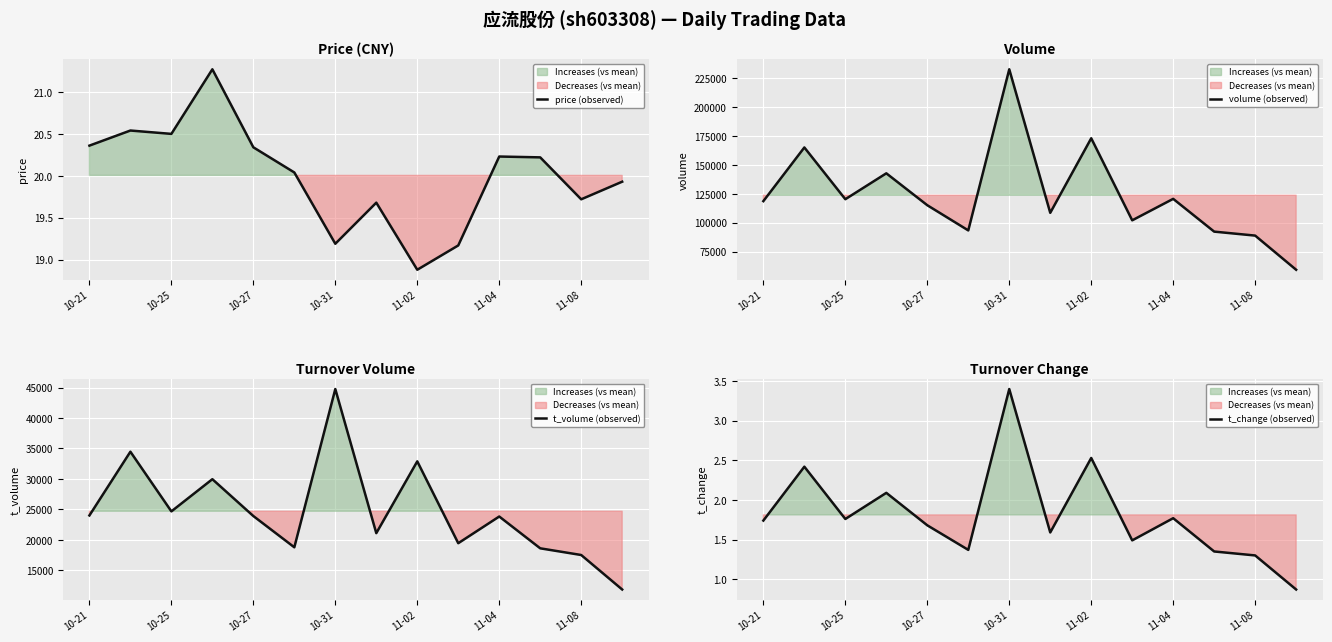

At which label does t_change (observed) first exceed 1?

10-21